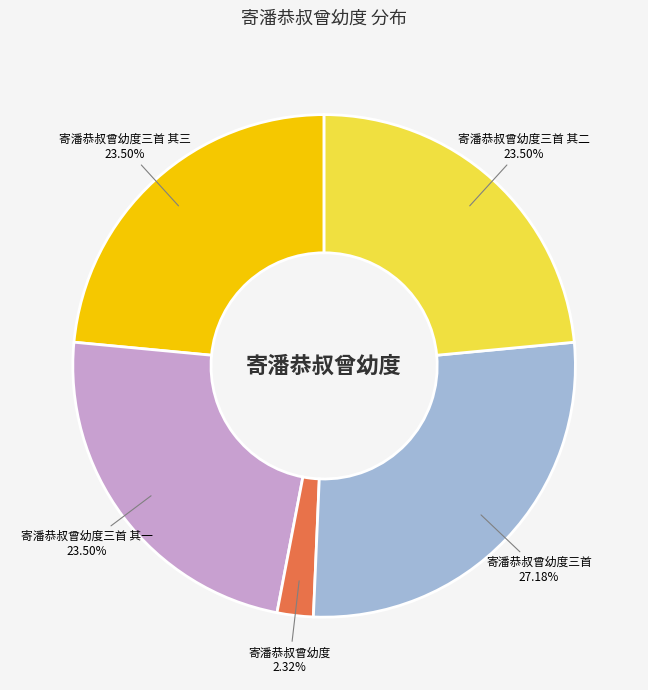

How much of the chart is everything except 寄潘恭叔曾幼度三首?

72.8%